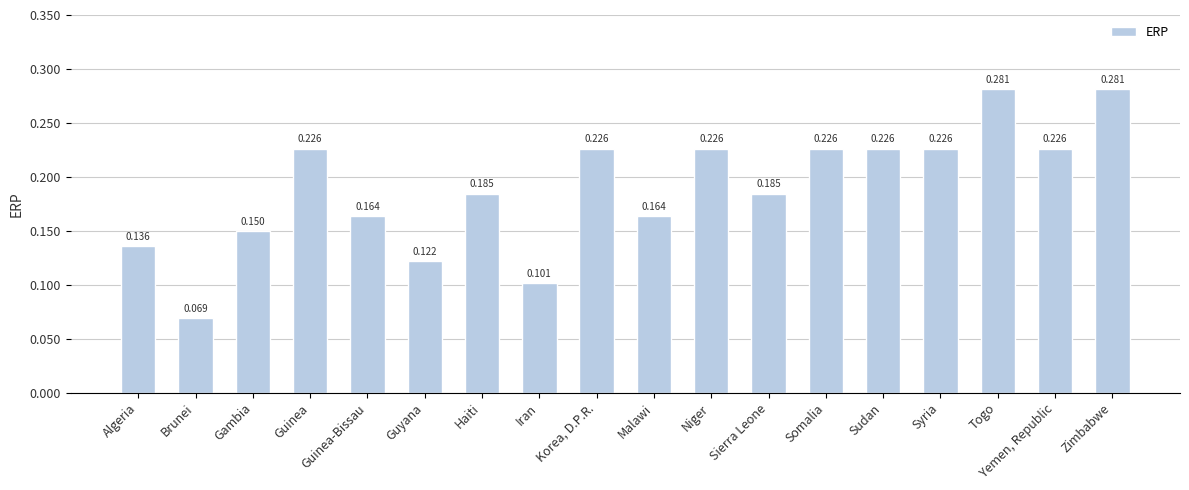

Where is the data nearest to the value 0?

Brunei